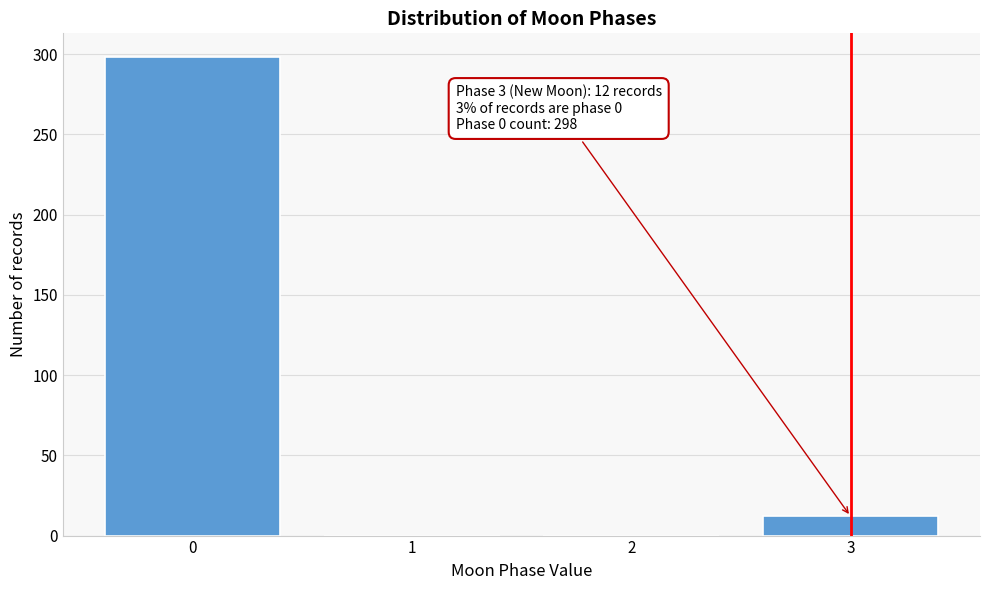

Reading left to right, list all the values displayed in this chart.

0=298	1=0	2=0	3=12